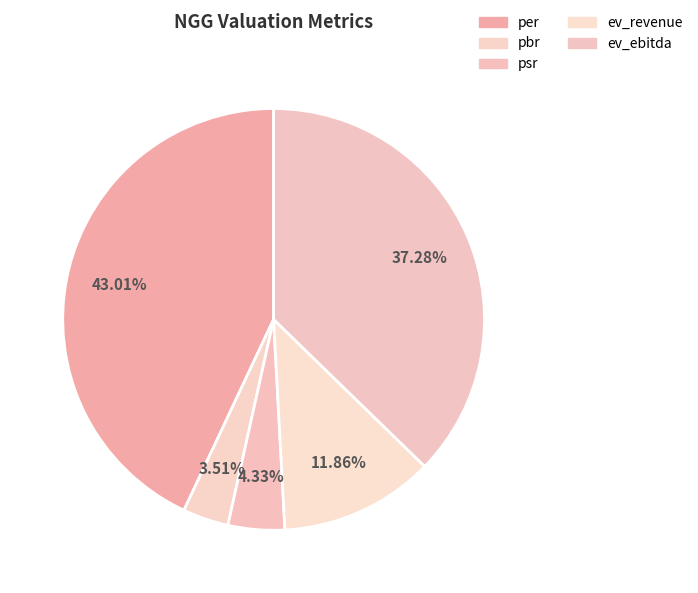

To the nearest percent, what is the difference between the pbr and ev_ebitda slice percentages?

34%